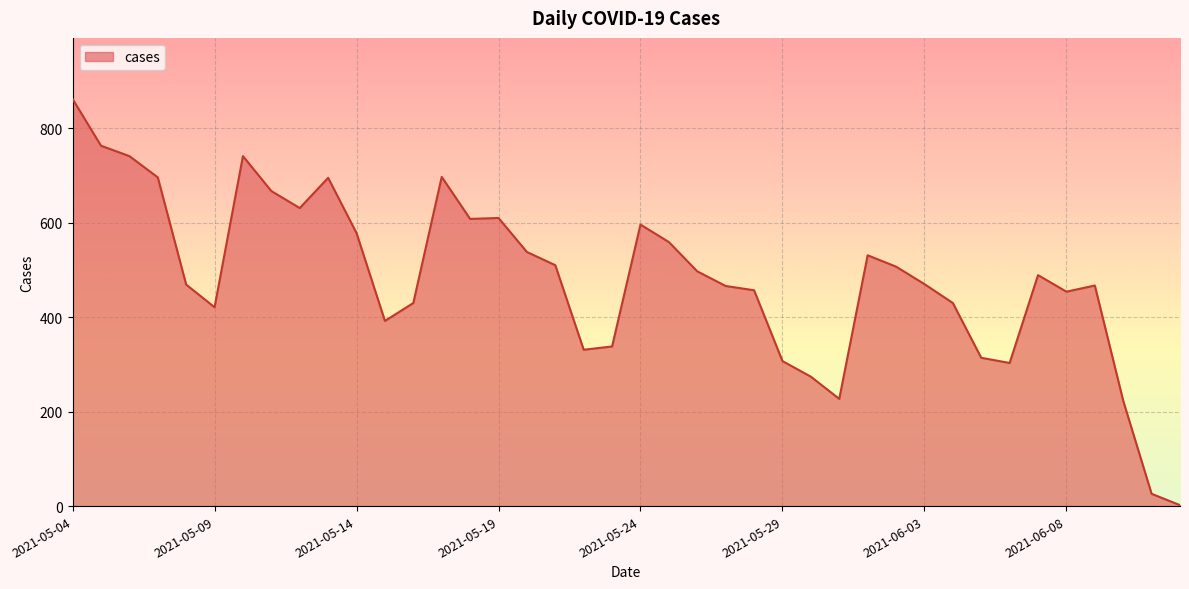

What is the greatest value displayed?

862